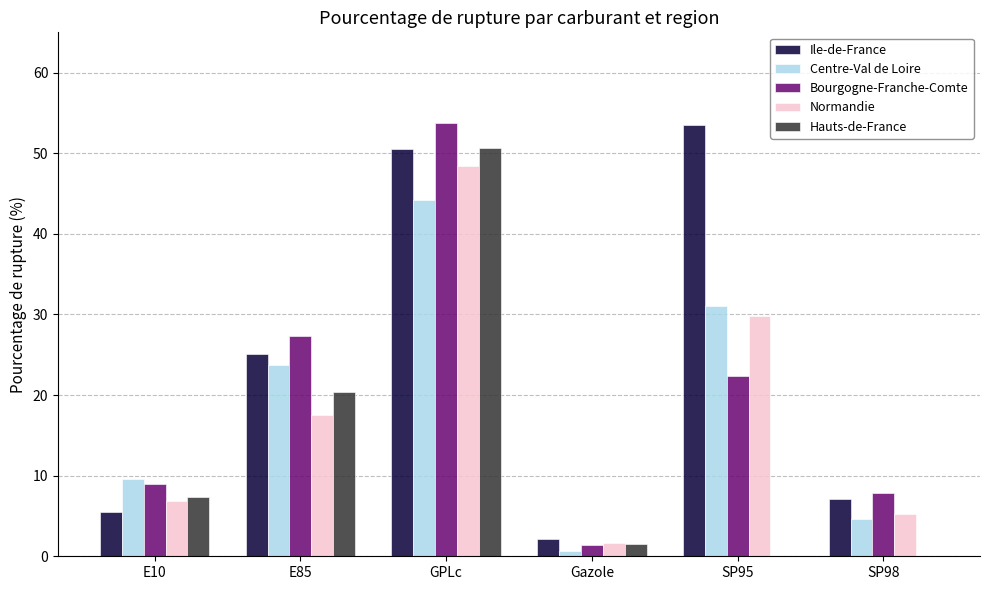

How many categories are shown in the chart?

6